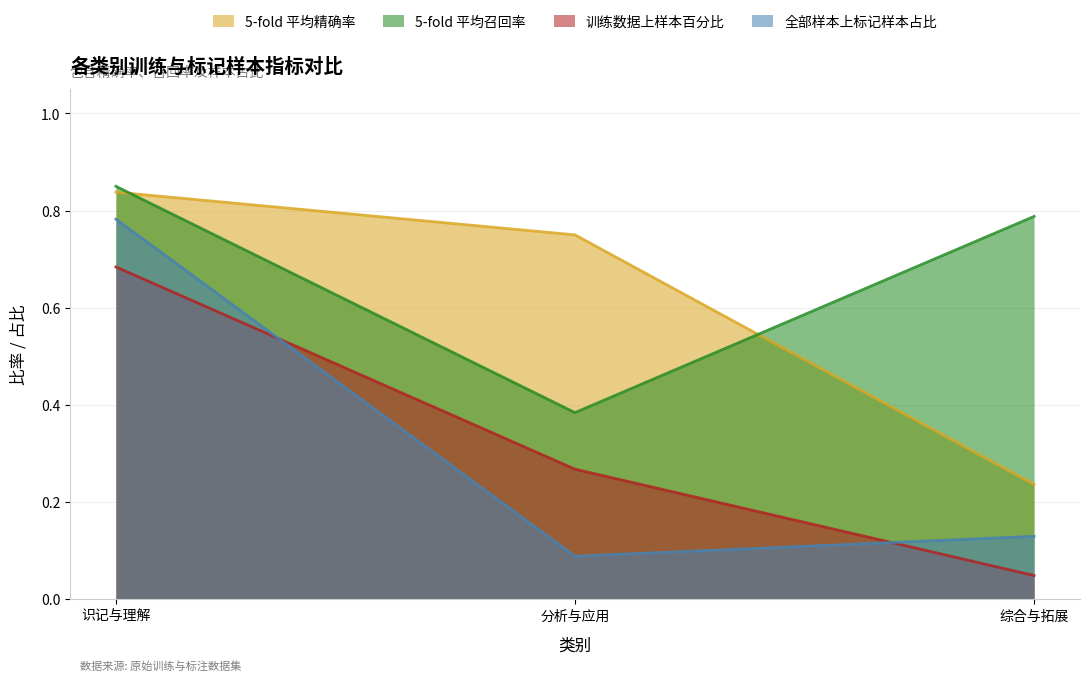

What position from the left is 分析与应用?

2